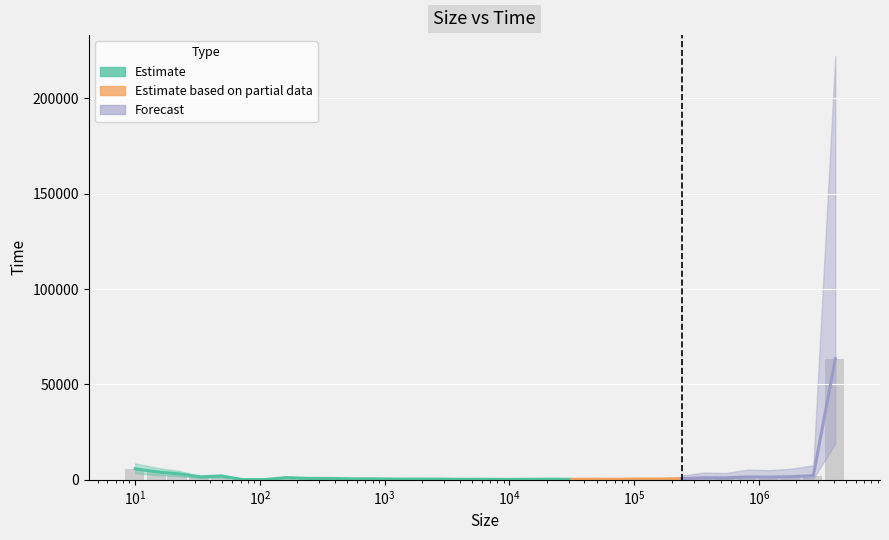

Where is the data nearest to the value 31793?

10